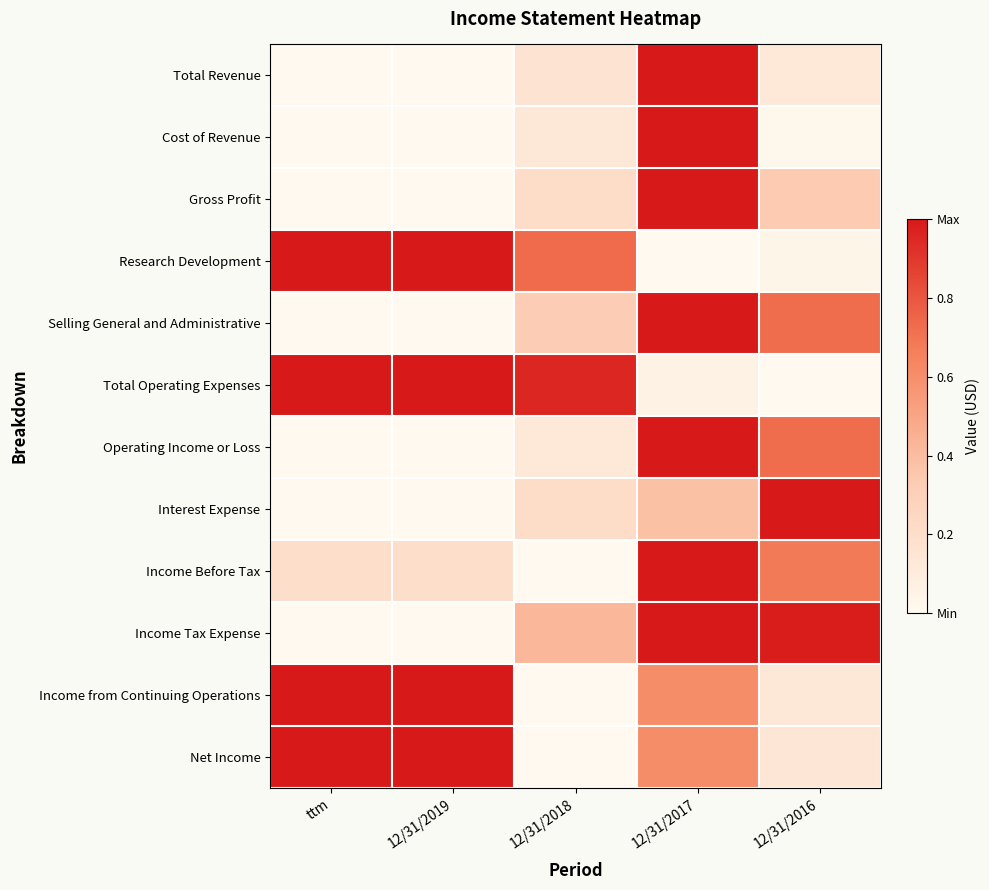

Reading left to right, transcribe all the data shown in this chart.

Total Revenue: ttm=0.0	12/31/2019=0.0	12/31/2018=0.2	12/31/2017=1.0	12/31/2016=0.1
Cost of Revenue: ttm=0.0	12/31/2019=0.0	12/31/2018=0.1	12/31/2017=1.0	12/31/2016=0.0
Gross Profit: ttm=0.0	12/31/2019=0.0	12/31/2018=0.2	12/31/2017=1.0	12/31/2016=0.3
Research Development: ttm=1.0	12/31/2019=1.0	12/31/2018=0.7	12/31/2017=0.0	12/31/2016=0.0
Selling General and Administrative: ttm=0.0	12/31/2019=0.0	12/31/2018=0.3	12/31/2017=1.0	12/31/2016=0.7
Total Operating Expenses: ttm=1.0	12/31/2019=1.0	12/31/2018=1.0	12/31/2017=0.1	12/31/2016=0.0
Operating Income or Loss: ttm=0.0	12/31/2019=0.0	12/31/2018=0.1	12/31/2017=1.0	12/31/2016=0.7
Interest Expense: ttm=0.0	12/31/2019=0.0	12/31/2018=0.2	12/31/2017=0.4	12/31/2016=1.0
Income Before Tax: ttm=0.2	12/31/2019=0.2	12/31/2018=0.0	12/31/2017=1.0	12/31/2016=0.7
Income Tax Expense: ttm=0.0	12/31/2019=0.0	12/31/2018=0.4	12/31/2017=1.0	12/31/2016=1.0
Income from Continuing Operations: ttm=1.0	12/31/2019=1.0	12/31/2018=0.0	12/31/2017=0.6	12/31/2016=0.1
Net Income: ttm=1.0	12/31/2019=1.0	12/31/2018=0.0	12/31/2017=0.6	12/31/2016=0.1